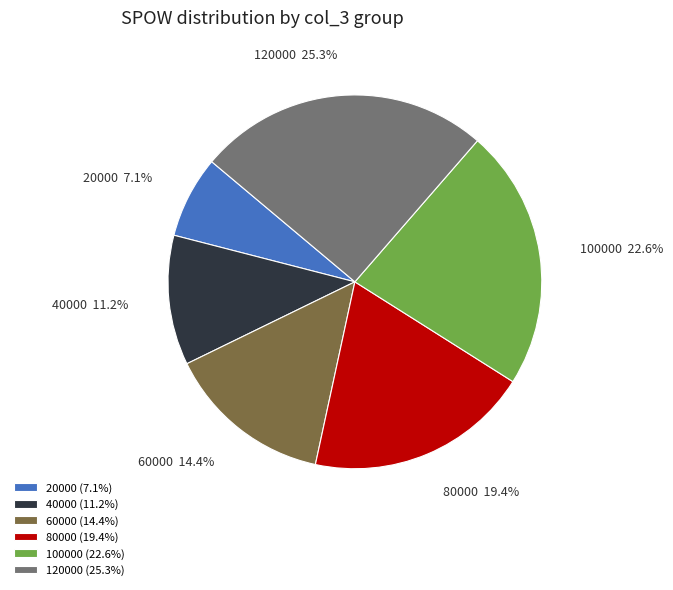

Is there a majority slice in this chart?

No